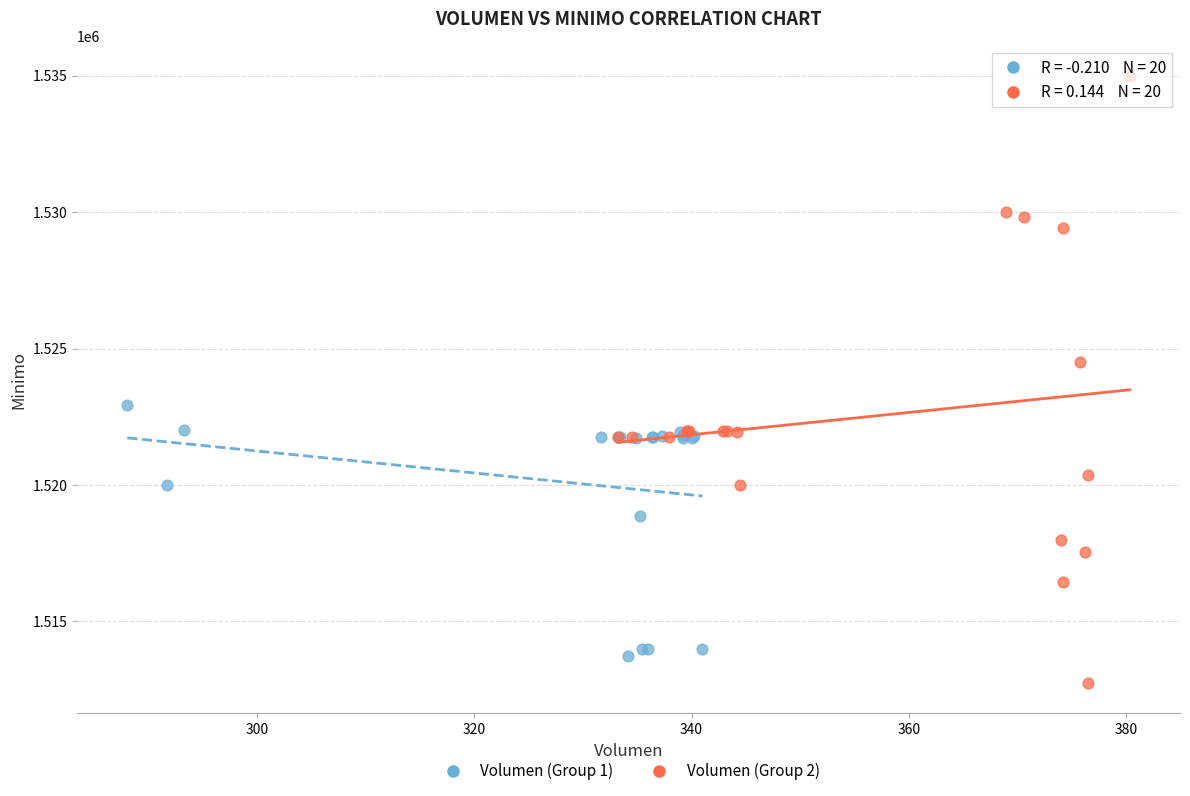

What are all the series names shown in the legend?

Volumen (Group 1), Volumen (Group 2)